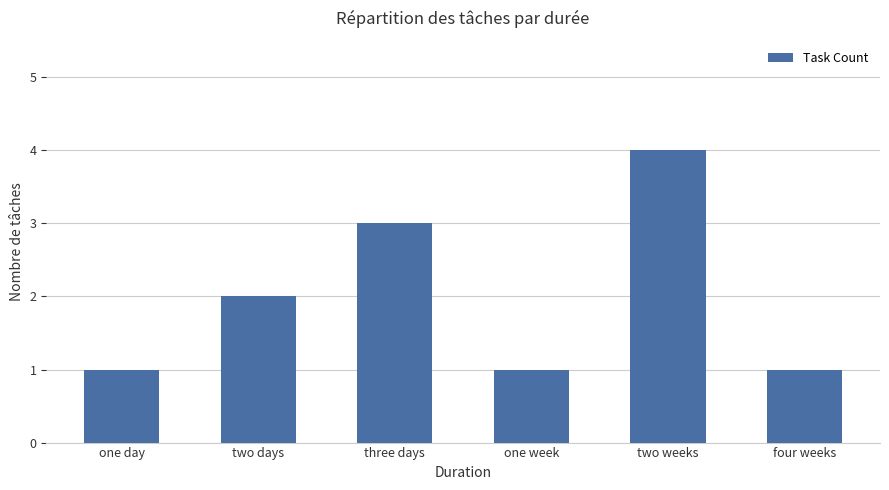

How many series are shown in this chart?

1